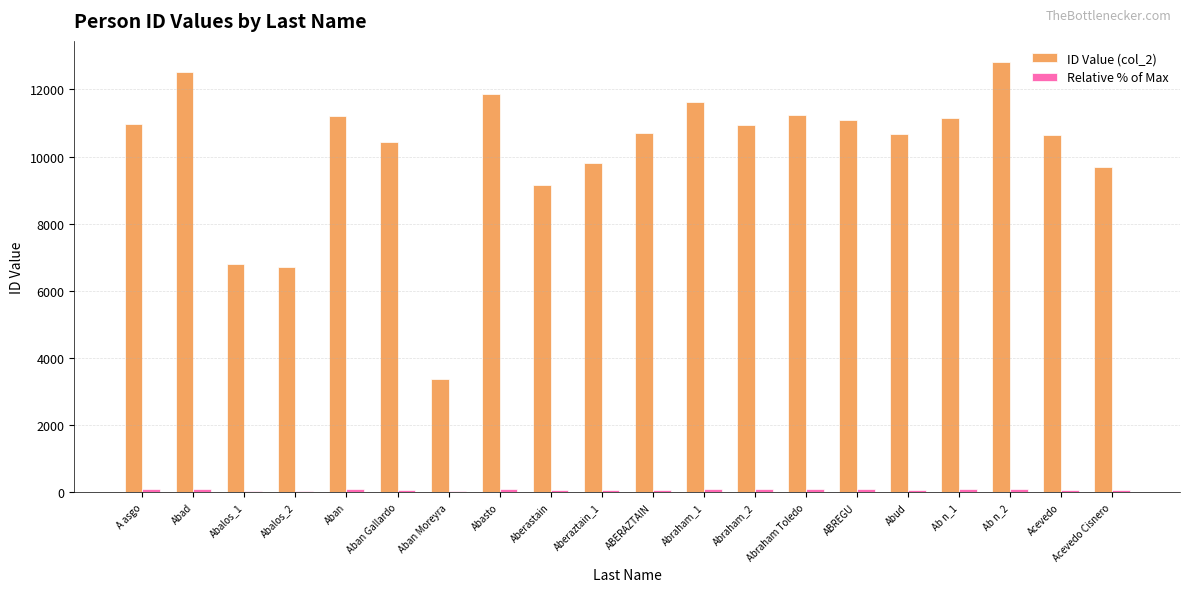

The ID Value (col_2) series shows 2933.6 at Acevedo. True or false?

False